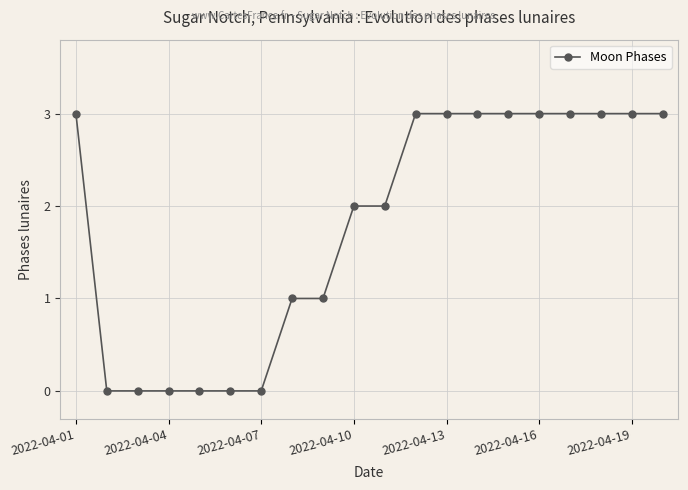

Does the chart have visible grid lines?

Yes